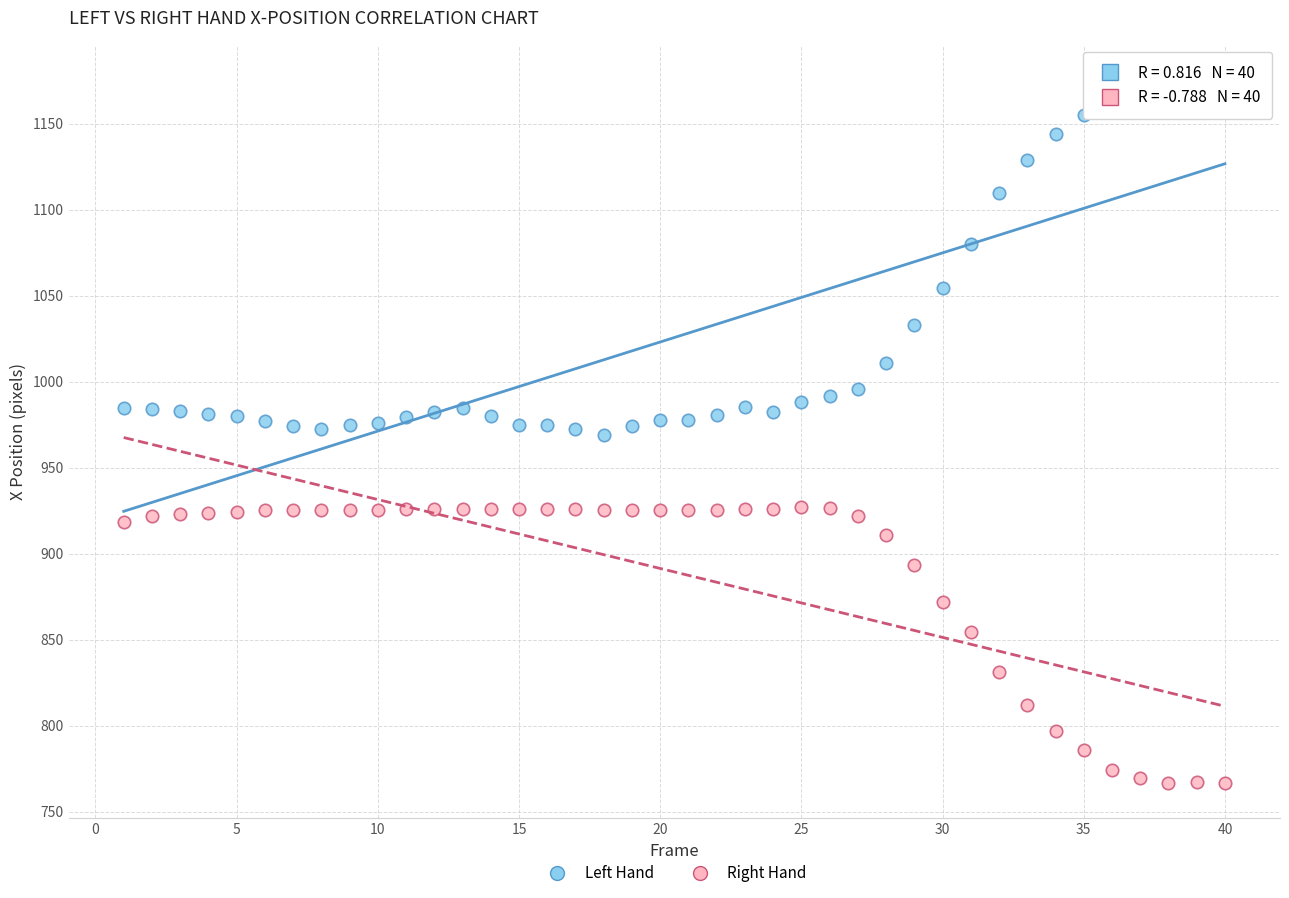

Across all data points, what is the range of Y values (max minus min)?

408.9